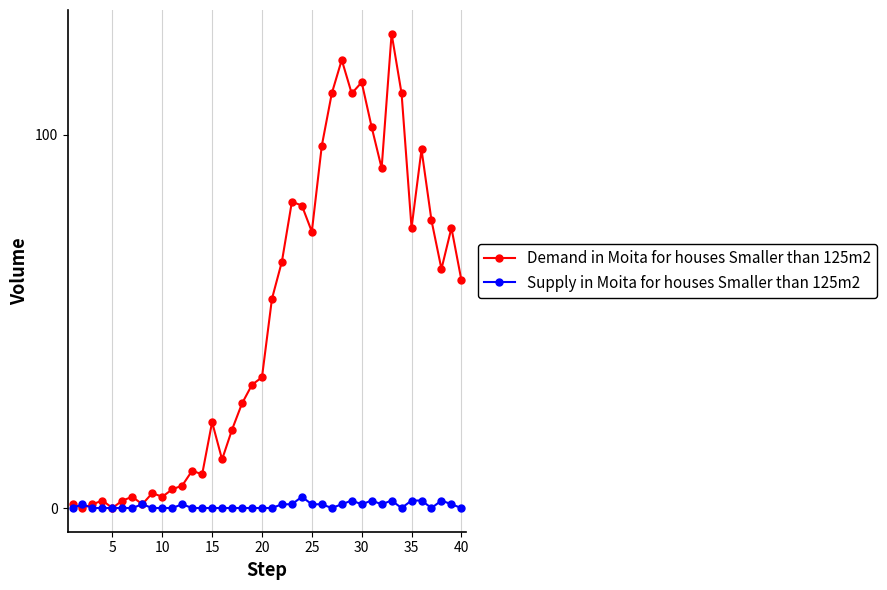

Which series has the largest range (max minus min)?

Demand in Moita for houses Smaller than 125m2